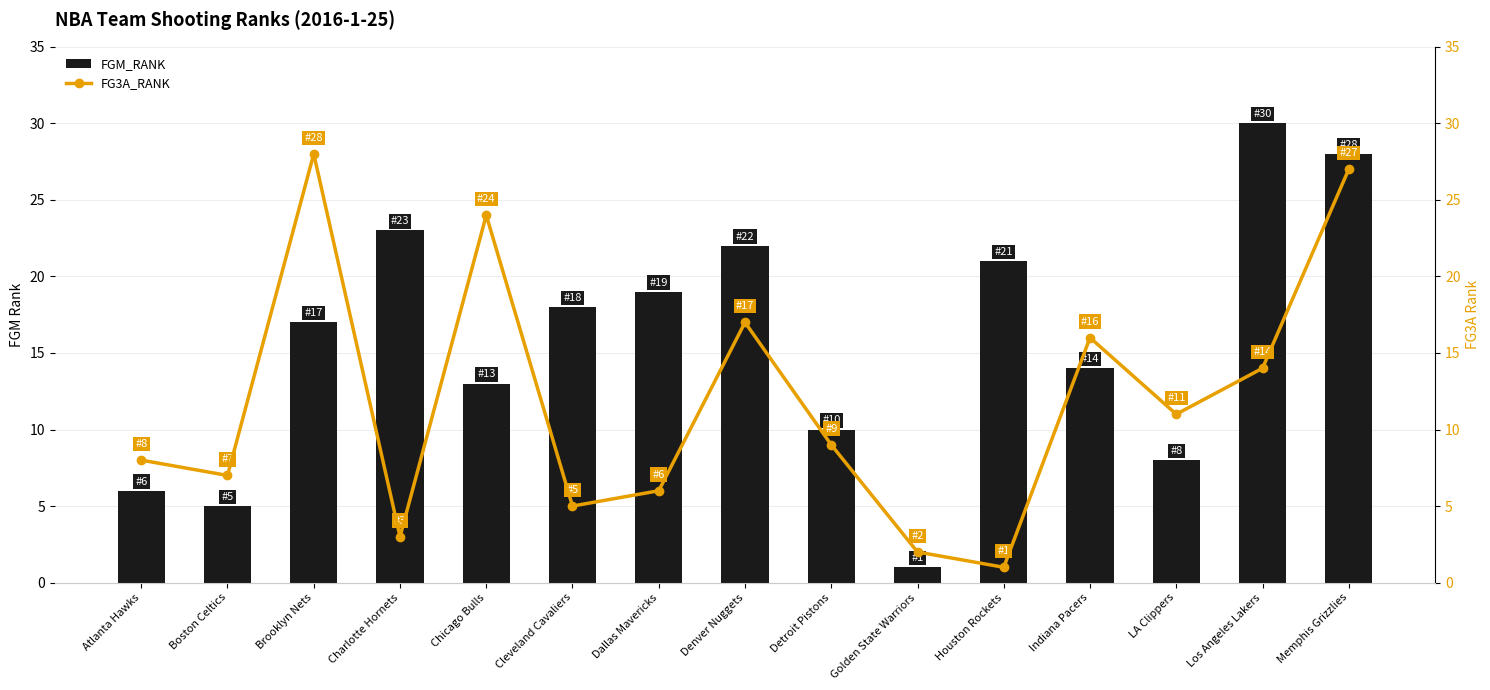

Reading right to left, extract all data points from this chart.

FGM_RANK: 28	30	8	14	21	1	10	22	19	18	13	23	17	5	6
FG3A_RANK: 27	14	11	16	1	2	9	17	6	5	24	3	28	7	8